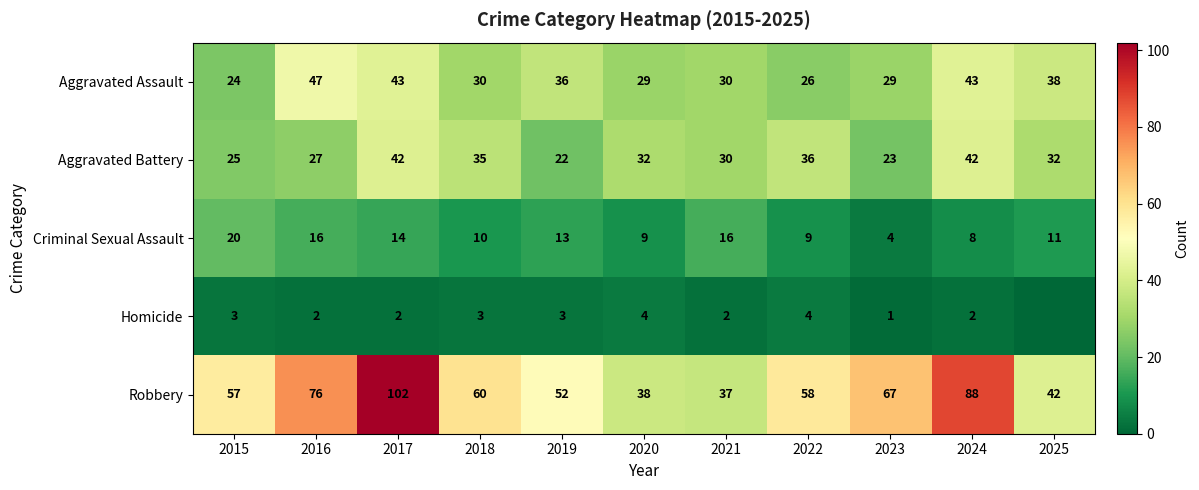

True or false: Homicide has a value of 0 at 2023.

False